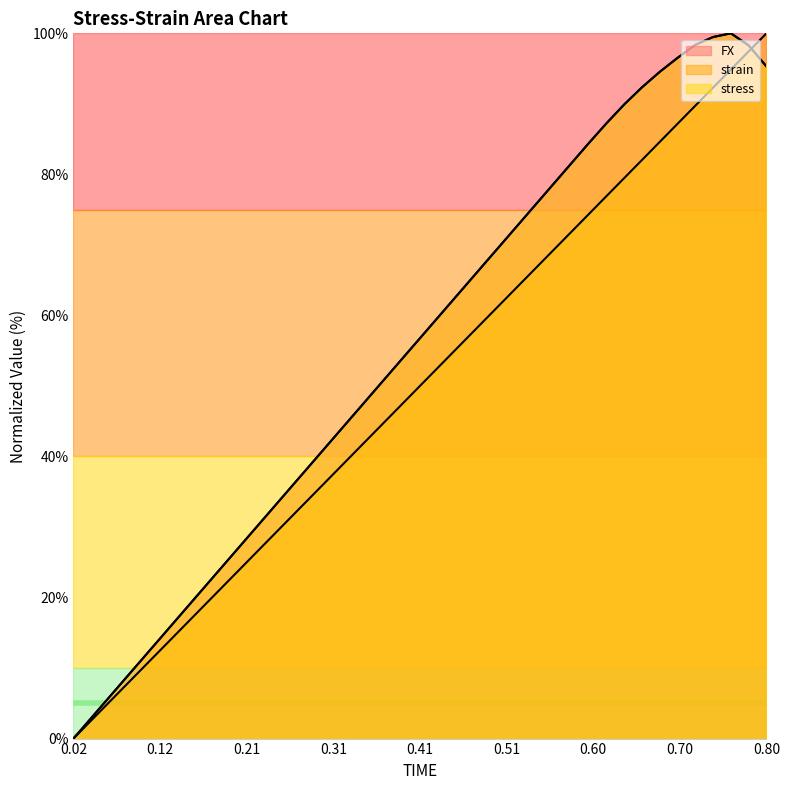

How many data points does each series have?

40